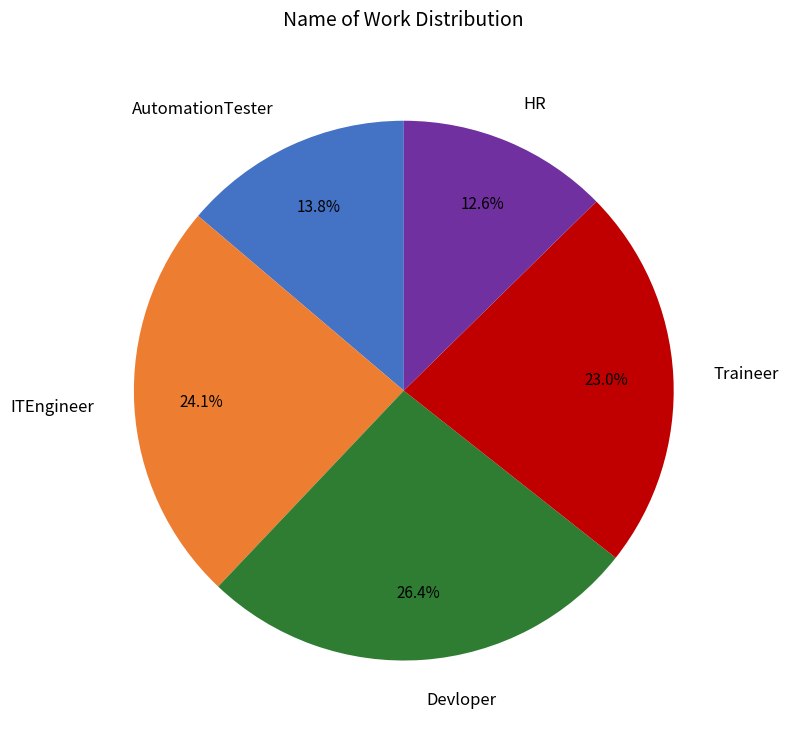

Which slice is the largest?

Devloper